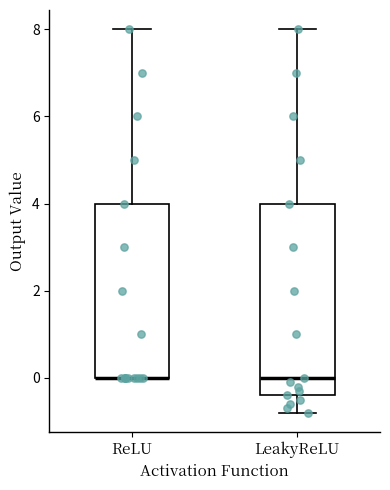

Reading left to right, transcribe this box plot: for each box, give where its median line is, the range the box spans, and where its two whiskers end, as read against the y-axis. The values are not printed on the chart, so give them approximately, as read against the axis.

ReLU: median 0.0 (drawn on the box's lower edge), box 0.0 to 4.0, whiskers 0.0 to 8.0
LeakyReLU: median 0.0, box -0.4 to 4.0, whiskers -0.8 to 8.0